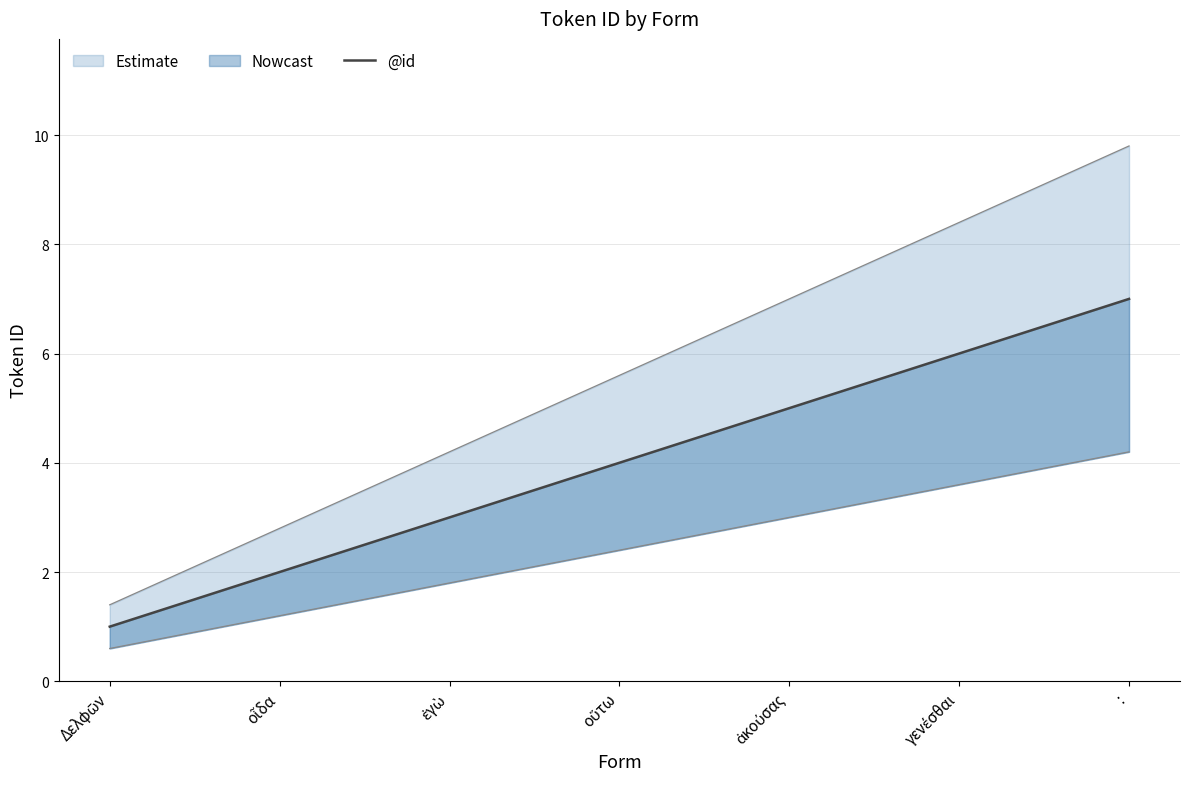

What is the sum of all values?

28